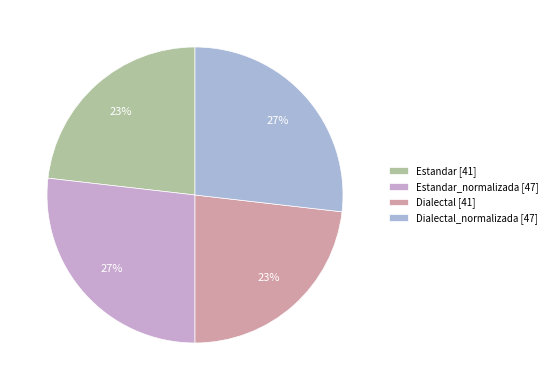

Which category has the smallest portion of the pie?

Estandar